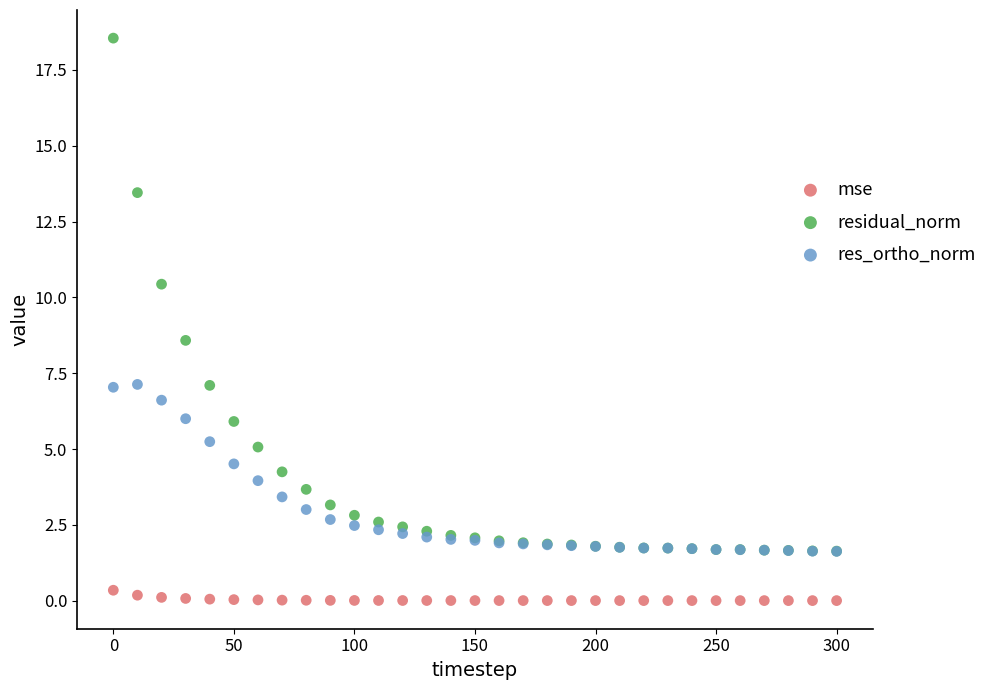

Which series contains the highest Y value?

residual_norm